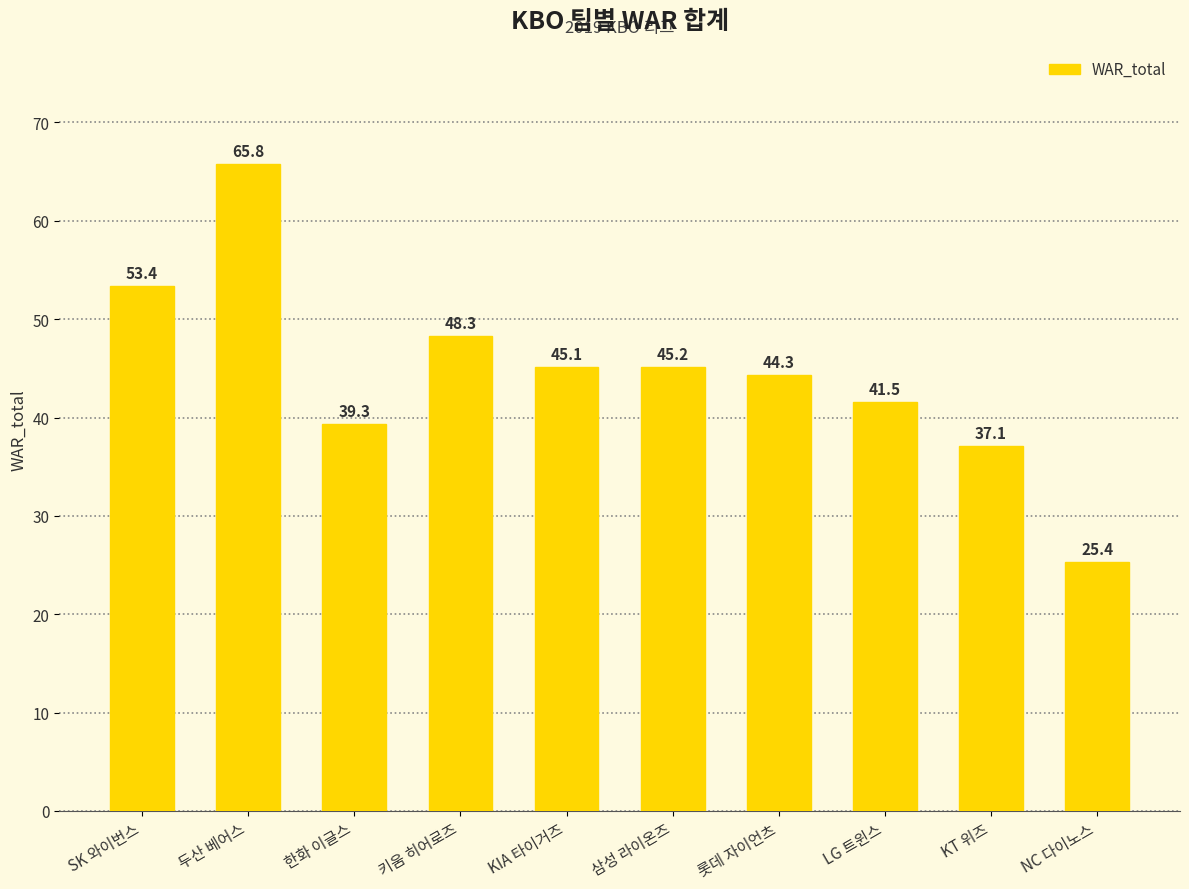

What is the label of the 8th bar from the right?

한화 이글스